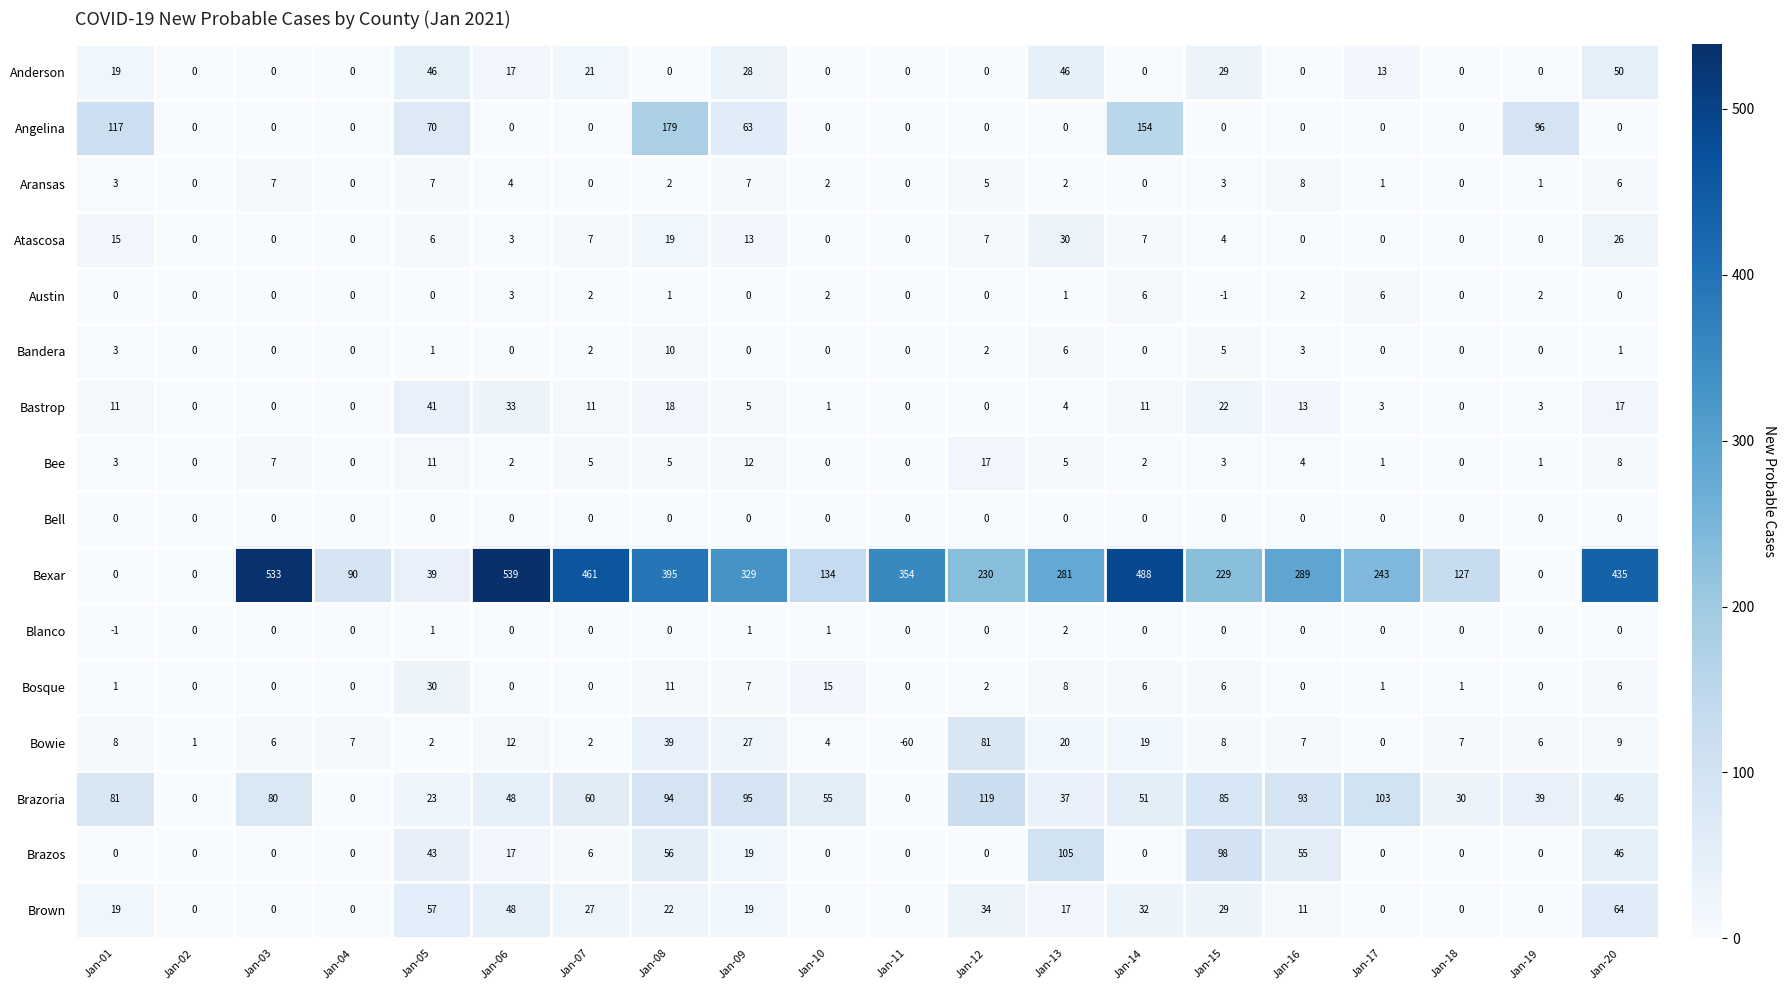

What is the total value across all series at Jan-11?

294